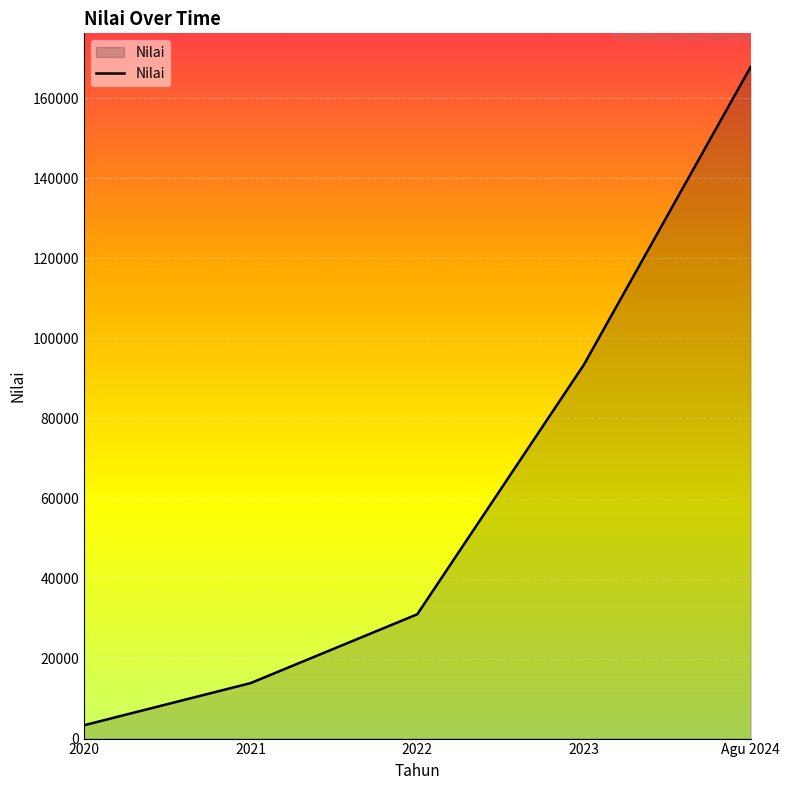

What is the greatest value displayed?

167864